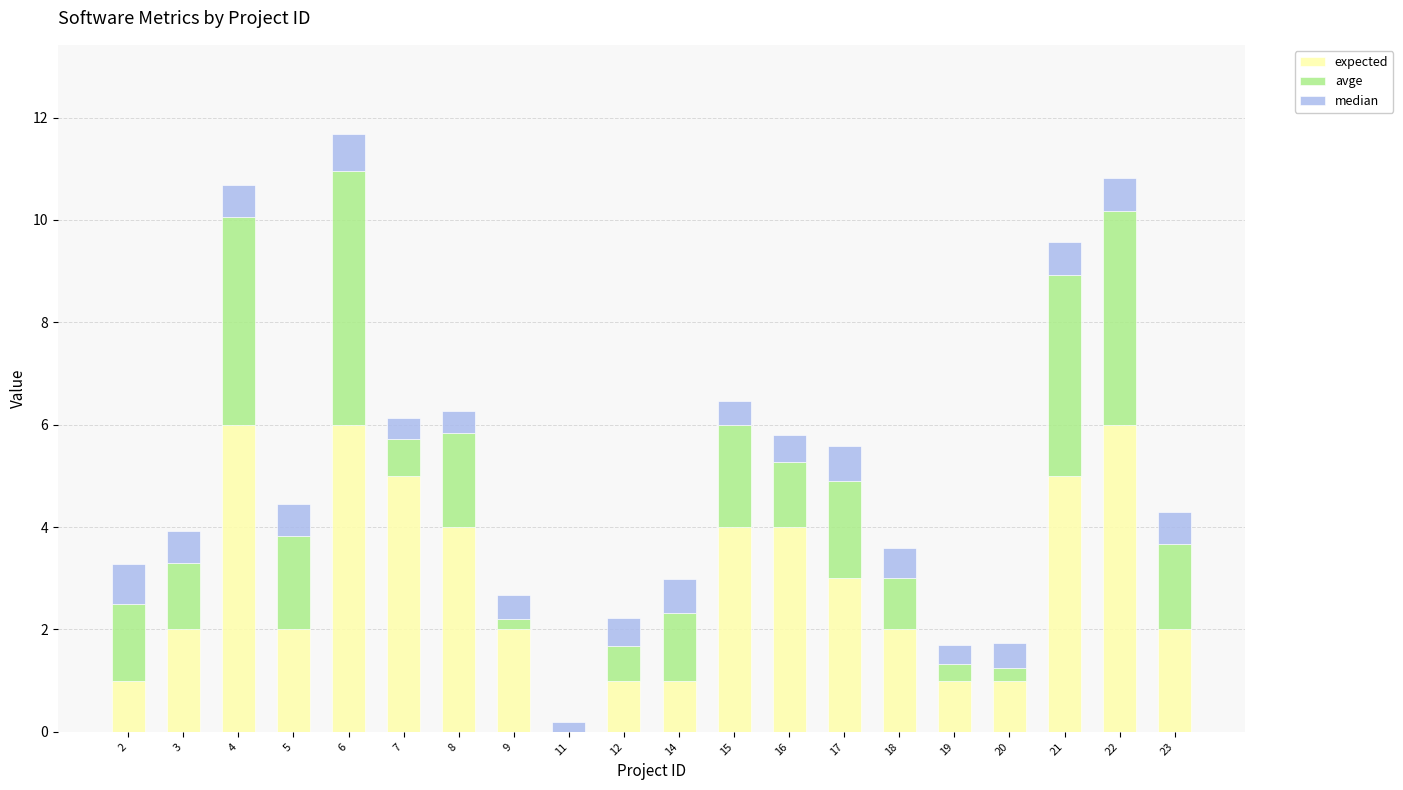

What is the sum of all expected values?

58.0